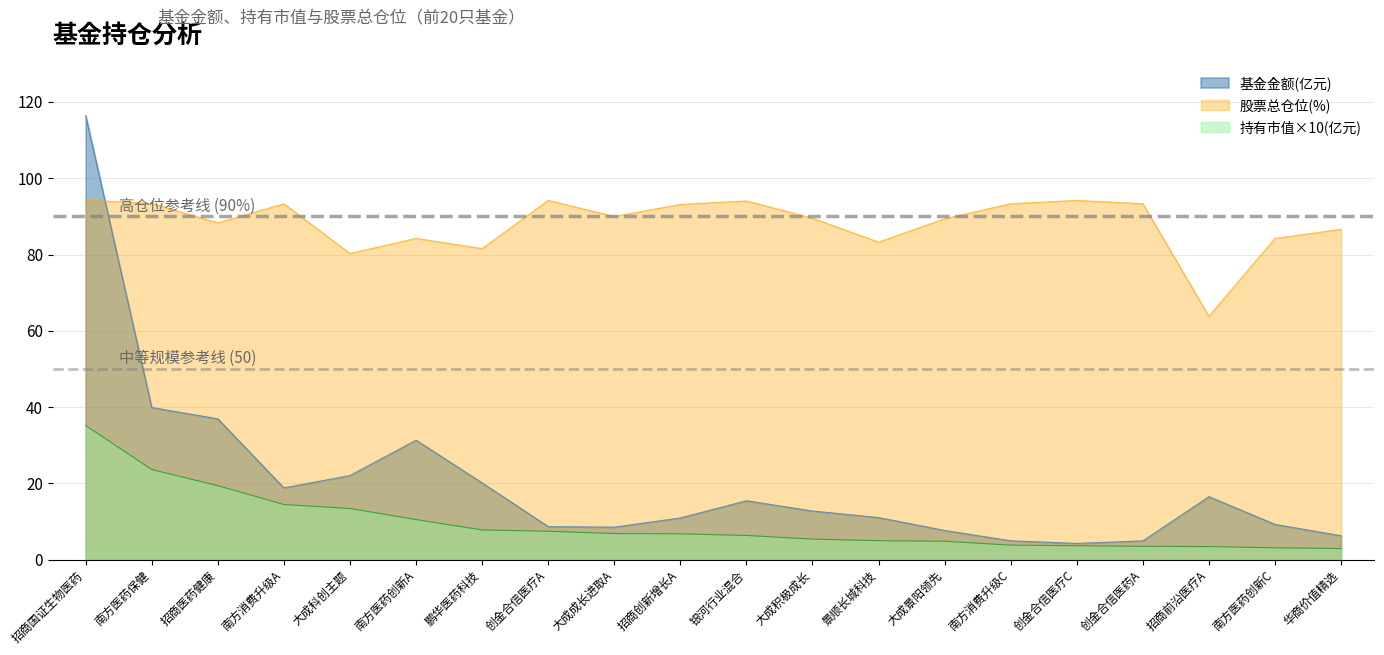

How many distinct data groups are displayed?

3